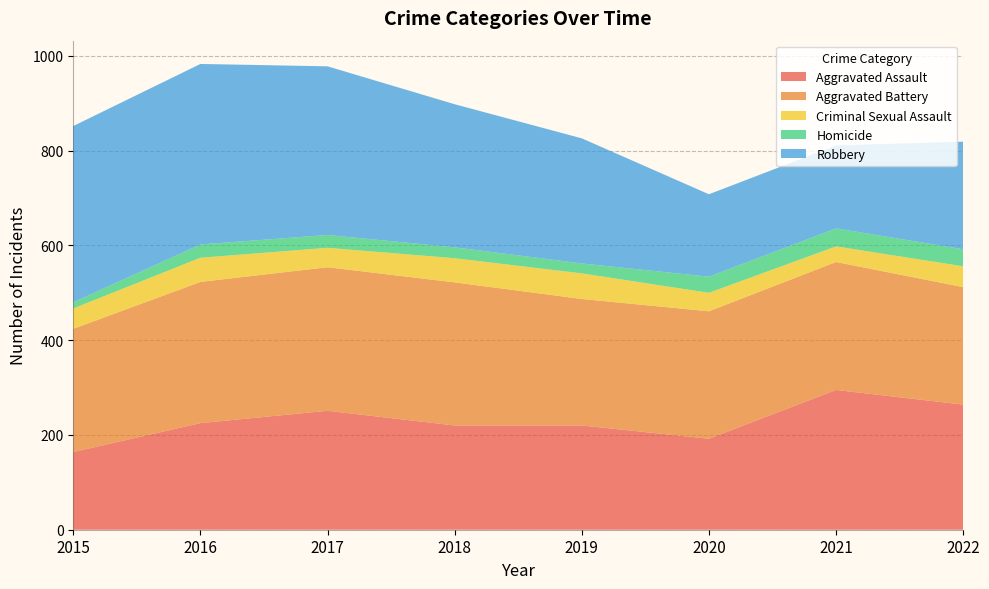

Reading right to left, extract all data points from this chart.

Aggravated Assault: 2022=264	2021=295	2020=192	2019=220	2018=220	2017=251	2016=225	2015=164
Aggravated Battery: 2022=248	2021=270	2020=269	2019=267	2018=302	2017=303	2016=298	2015=260
Criminal Sexual Assault: 2022=44	2021=33	2020=39	2019=54	2018=51	2017=41	2016=51	2015=43
Homicide: 2022=36	2021=38	2020=34	2019=21	2018=23	2017=27	2016=28	2015=13
Robbery: 2022=227	2021=175	2020=174	2019=264	2018=302	2017=356	2016=381	2015=372